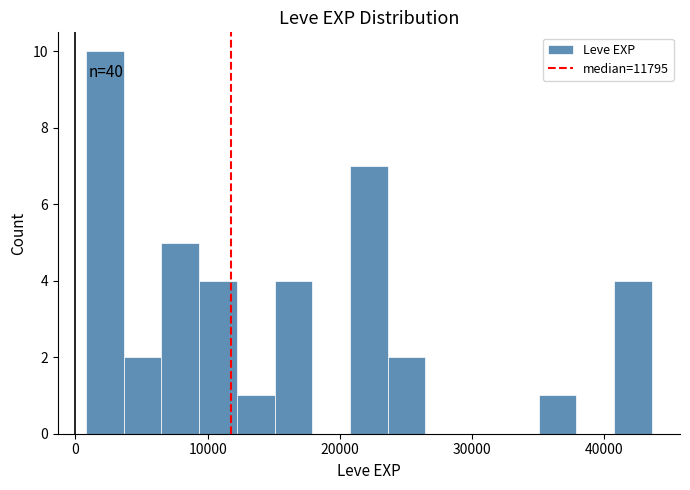

Read against the x-axis, roughly where is the centre of the tallest bar?

2000